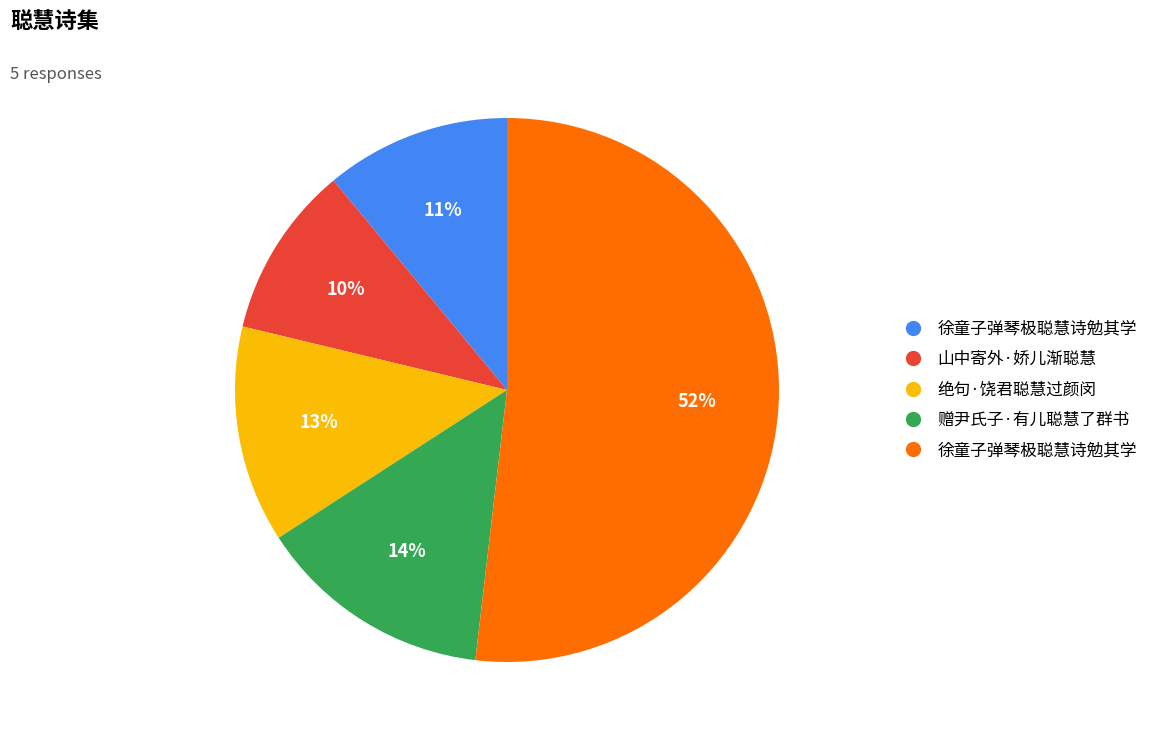

To the nearest percent, what is the difference between the largest and smallest slice percentages?

42%